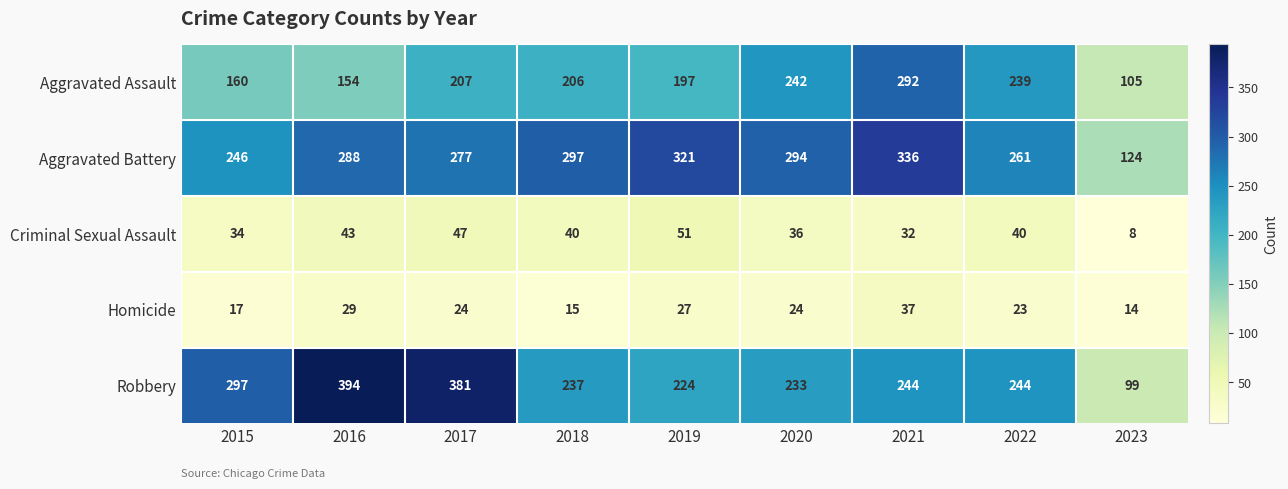

At 2021, list the series in order from smallest to largest.

Criminal Sexual Assault, Homicide, Robbery, Aggravated Assault, Aggravated Battery